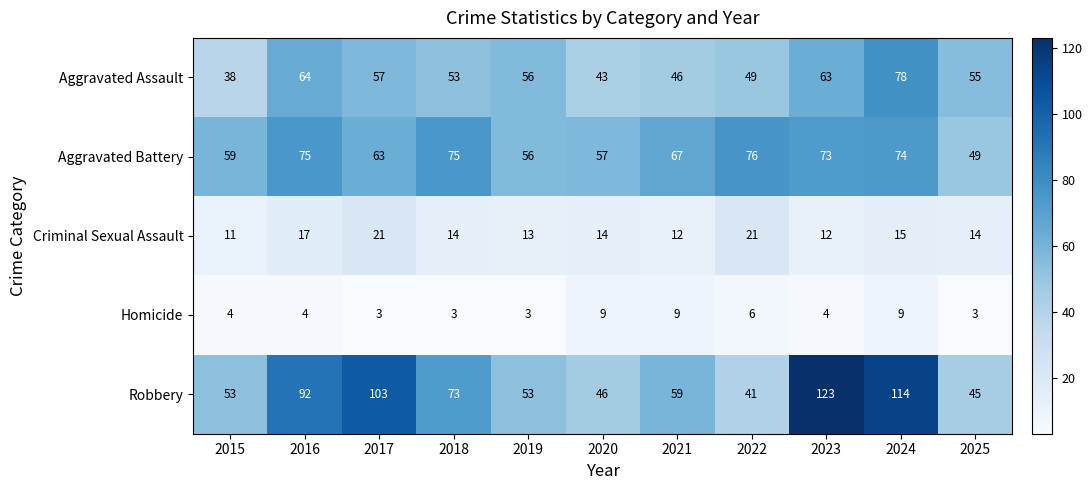

Where does the Aggravated Assault series first go above 55?

2016